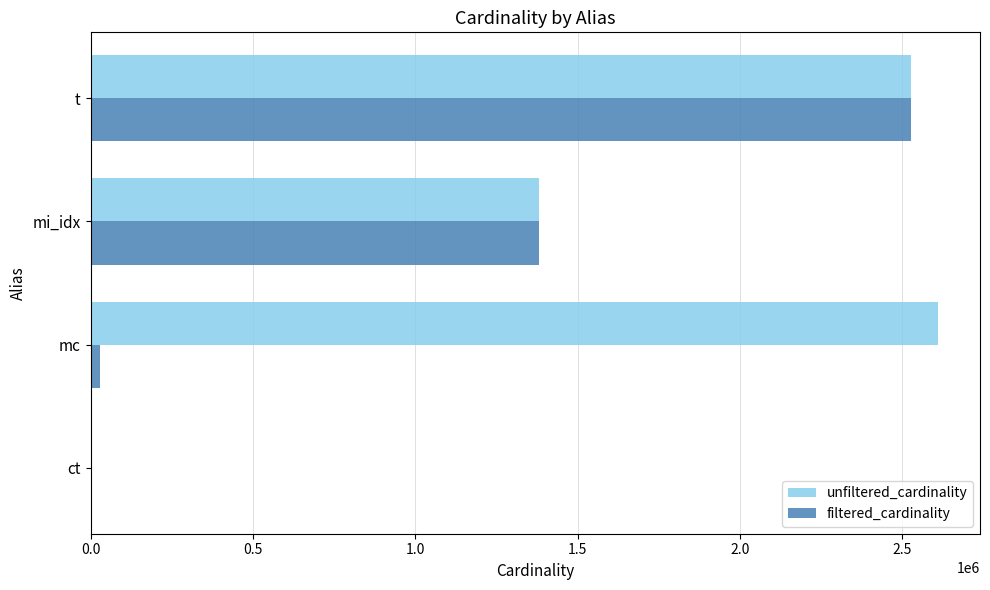

Is it true that unfiltered_cardinality equals 2528312 at t?

True